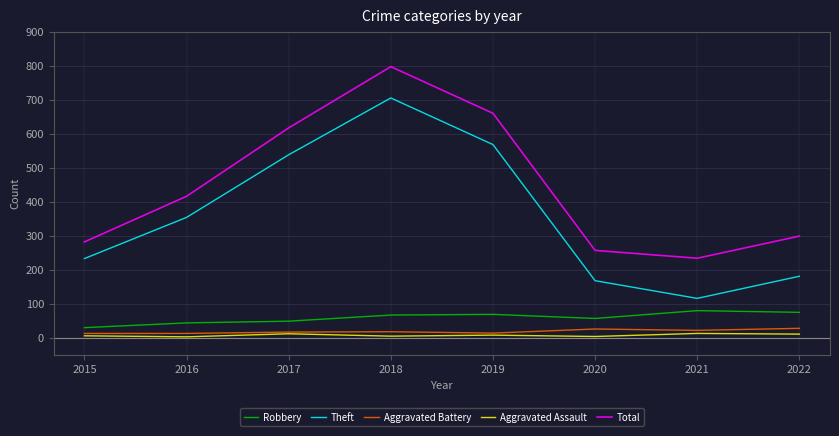

The value of Theft at 2015 is 233. True or false?

True